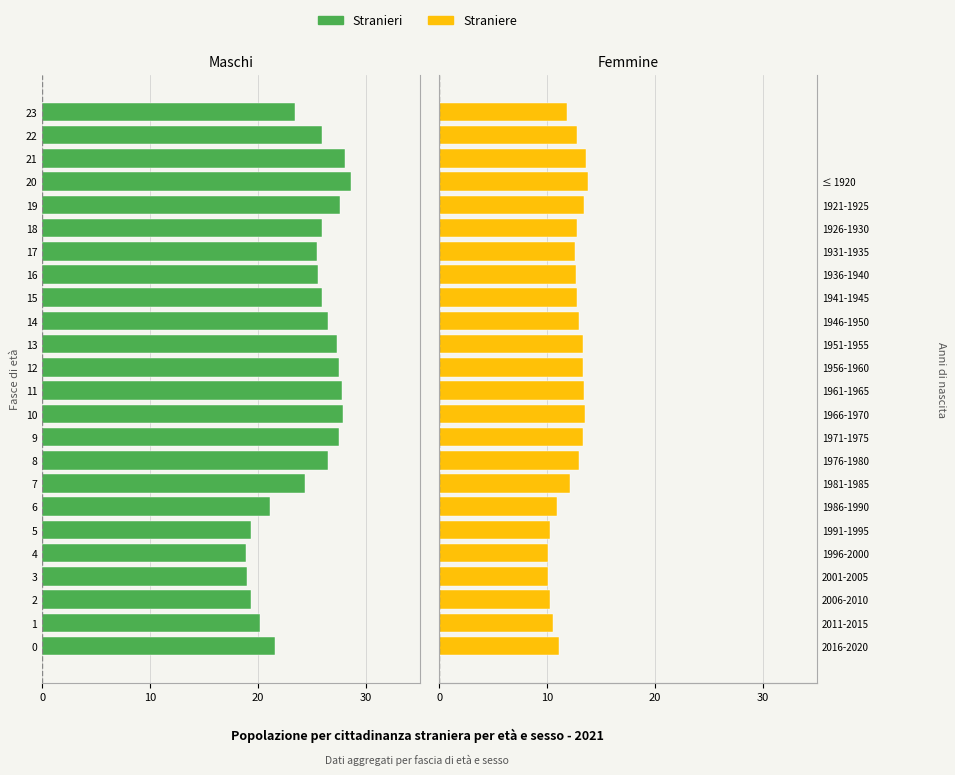

Which category has the highest value in the Straniere series?

20